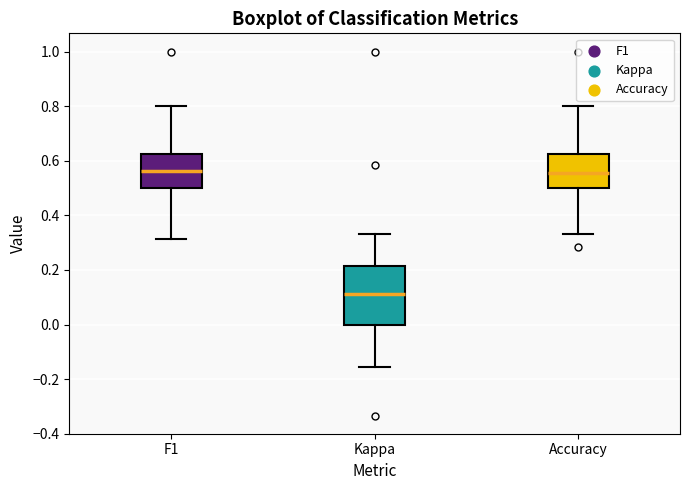

Which box has the lowest median line?

Kappa